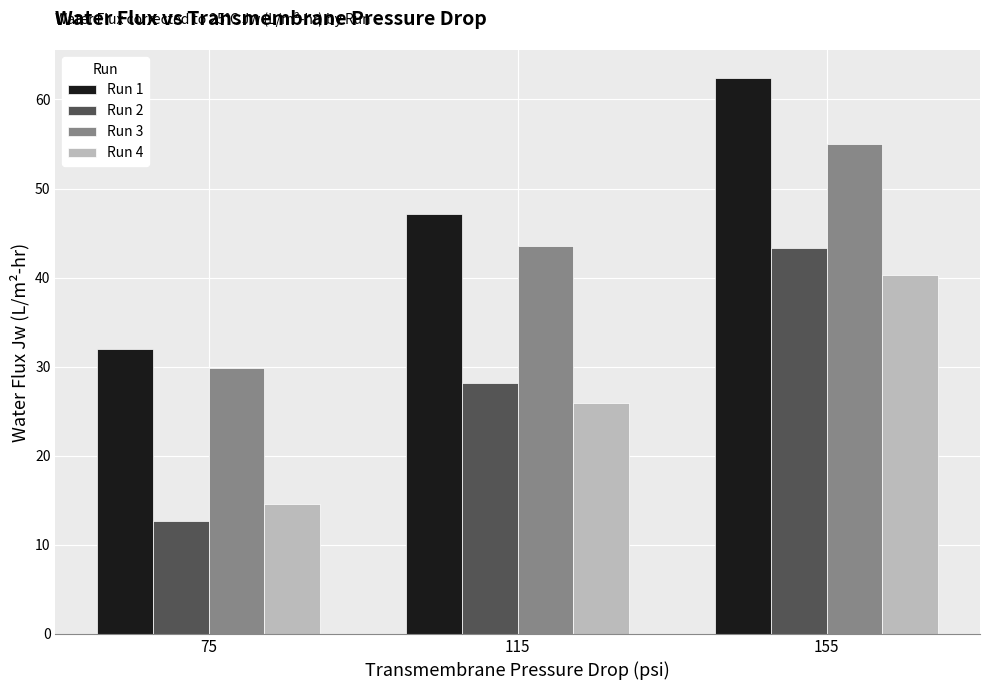

The value of Run 2 at 115 is 18.6. True or false?

False